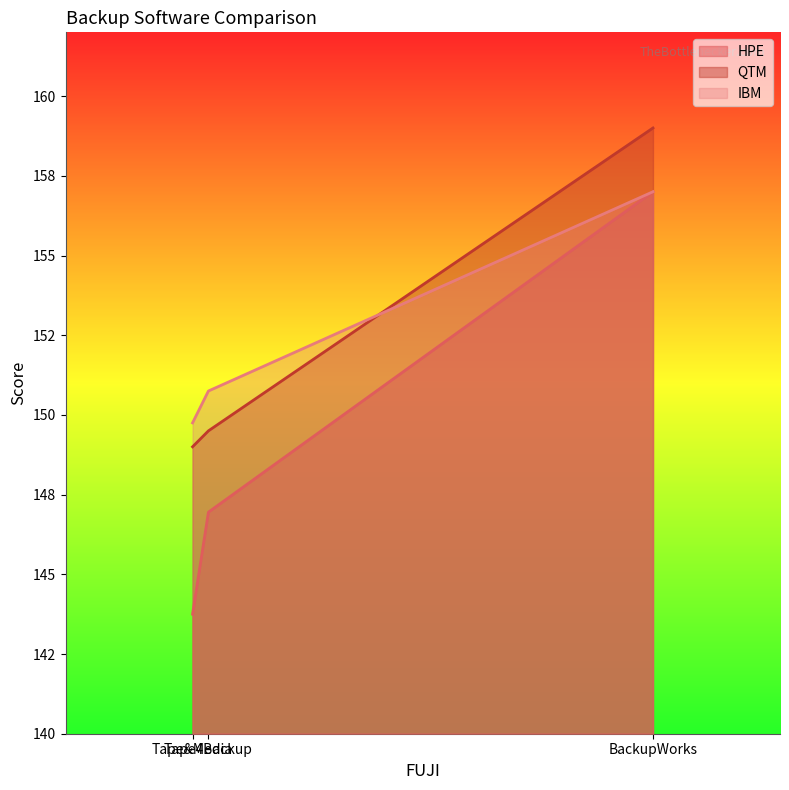

What is the difference between the maximum and minimum values in the IBM series?

7.2